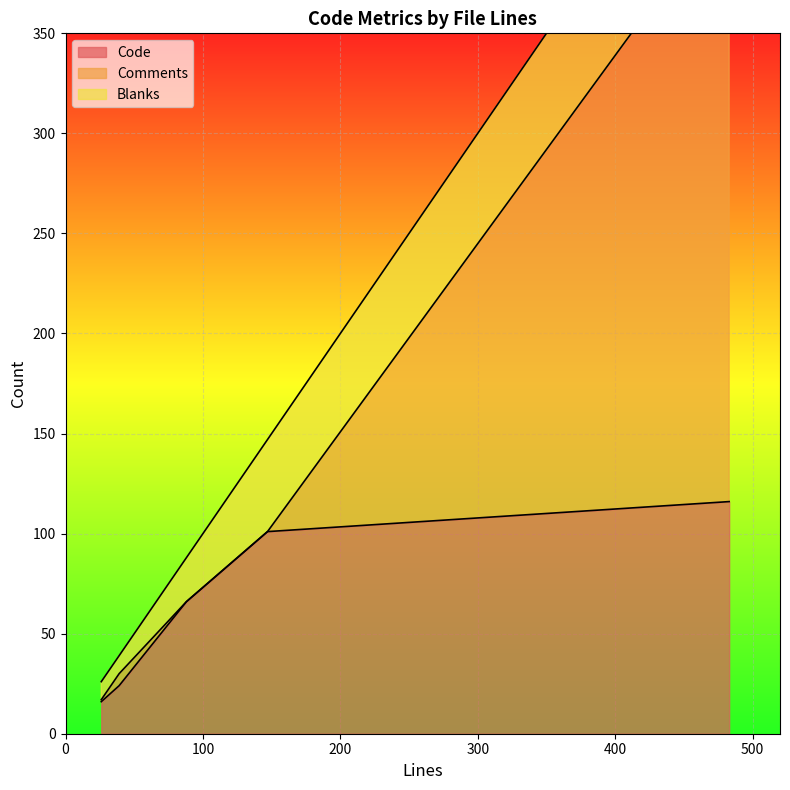

What is the sum of the Code values at 26 and 39?

40